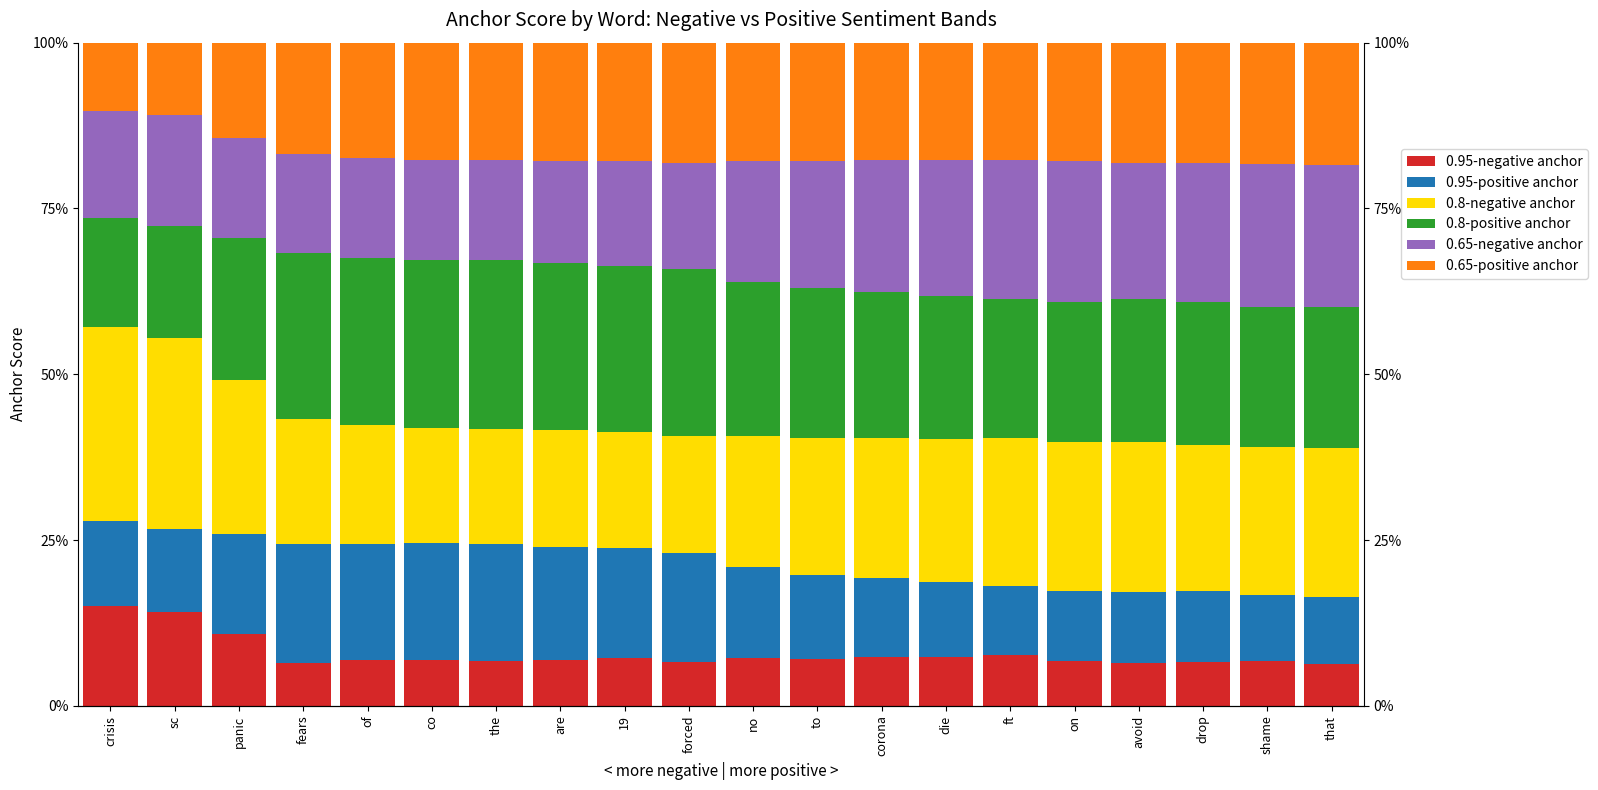

What position from the right is sc?

19